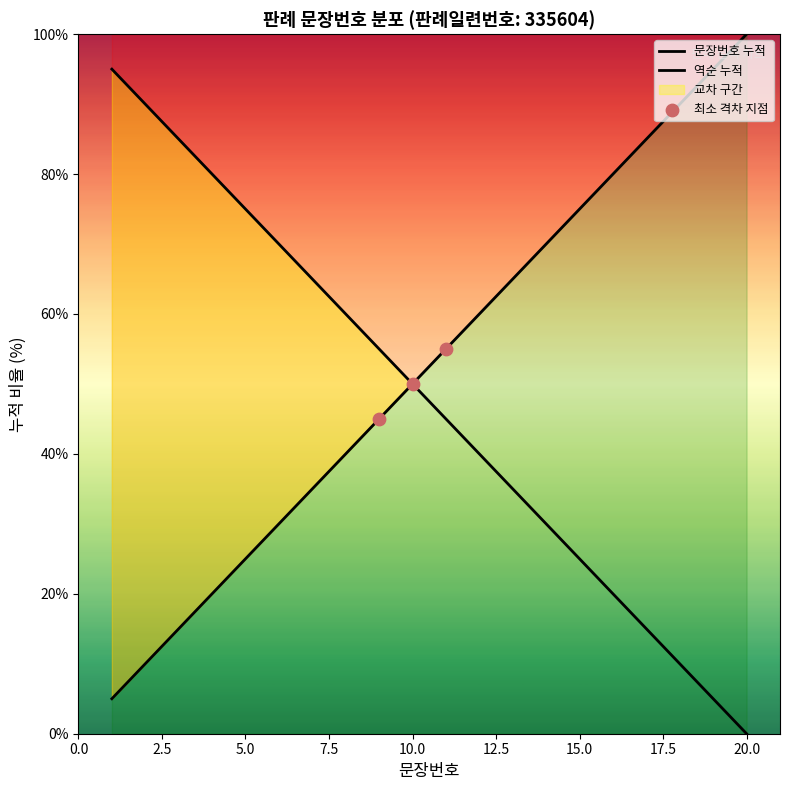

Which has a higher value, 10 or 20?

20